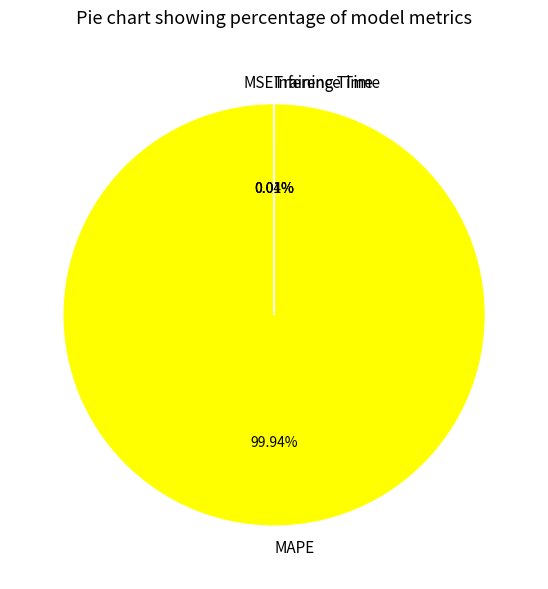

Is there a majority slice in this chart?

Yes